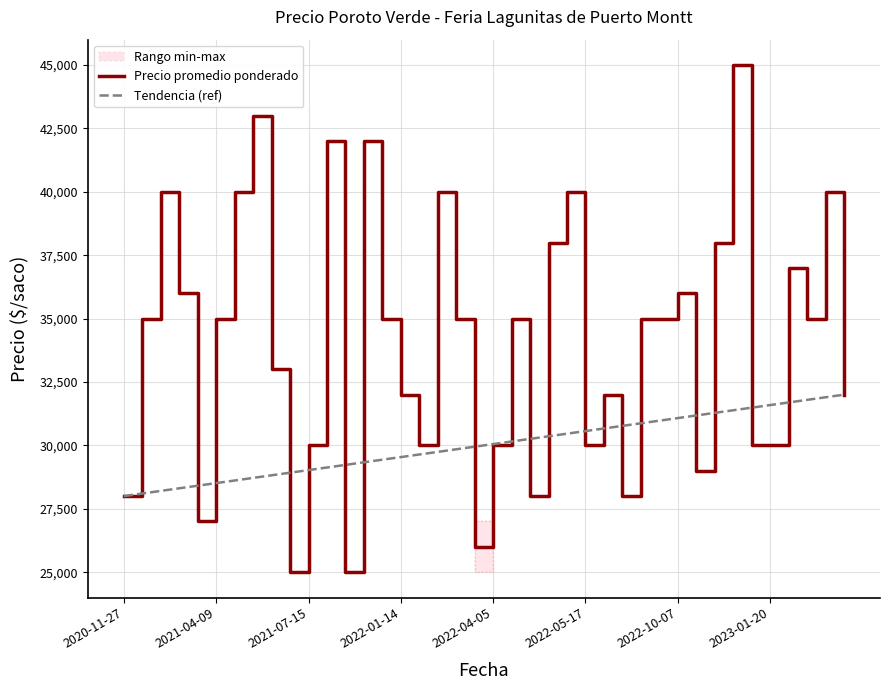

At which category does Precio minimo reach its first local peak?

2021-01-05